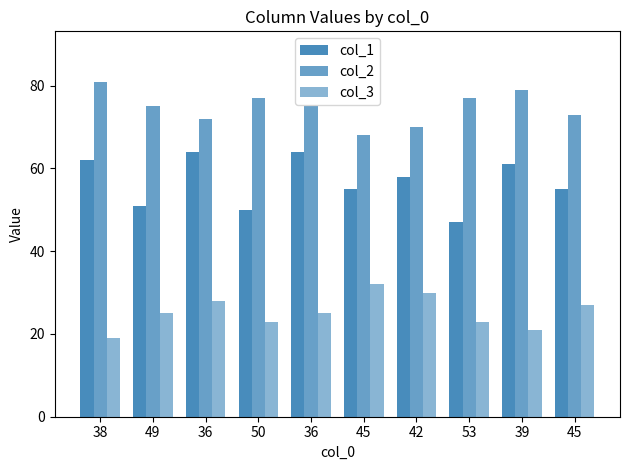

What is the spread (max minus min) of values at 49?

50